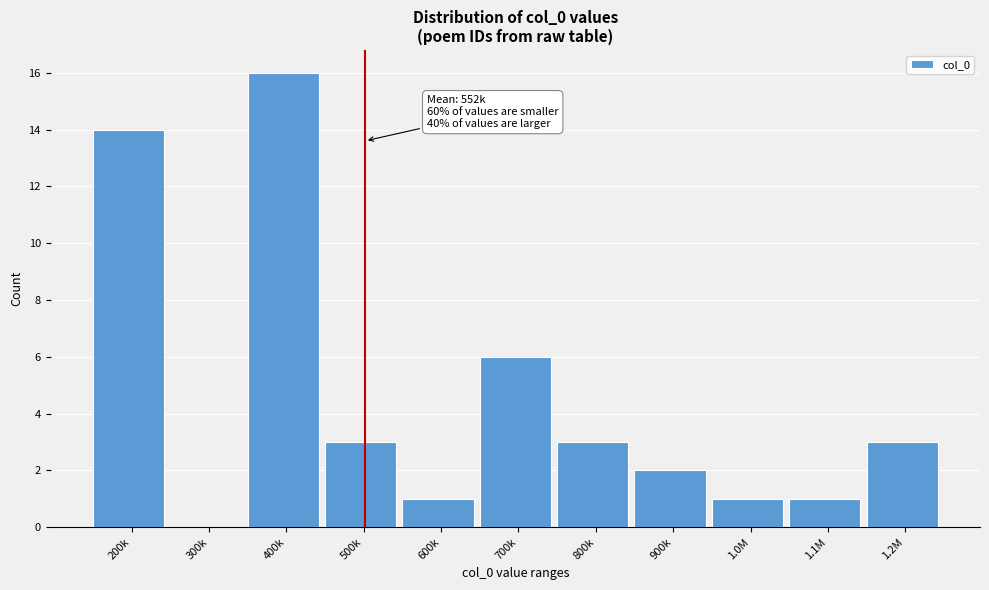

Reading right to left, what are all the values shown in this chart?

1.2M=3	1.1M=1	1.0M=1	900k=2	800k=3	700k=6	600k=1	500k=3	400k=16	300k=0	200k=14